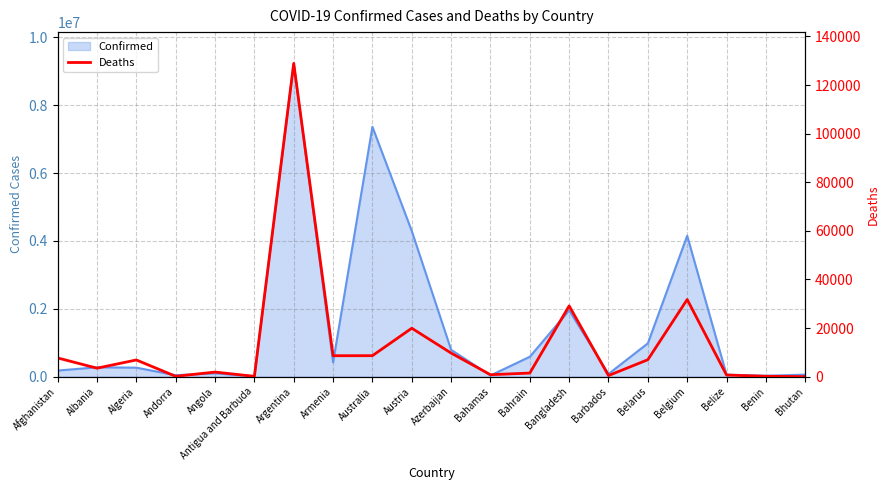

True or false: there are more than 0 points higher than both neighbors.

True